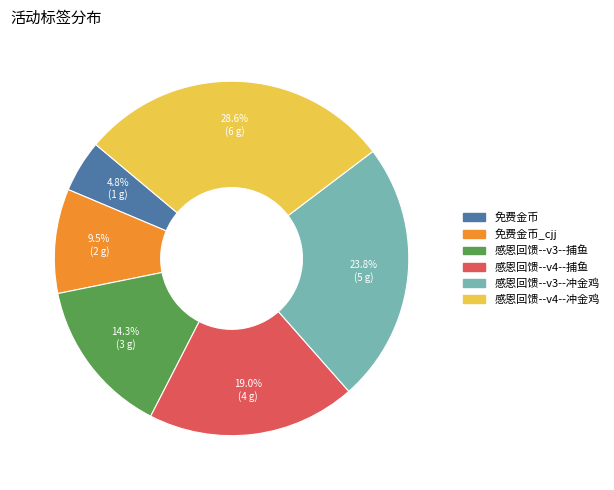

Is there any slice that represents more than half of the pie?

No